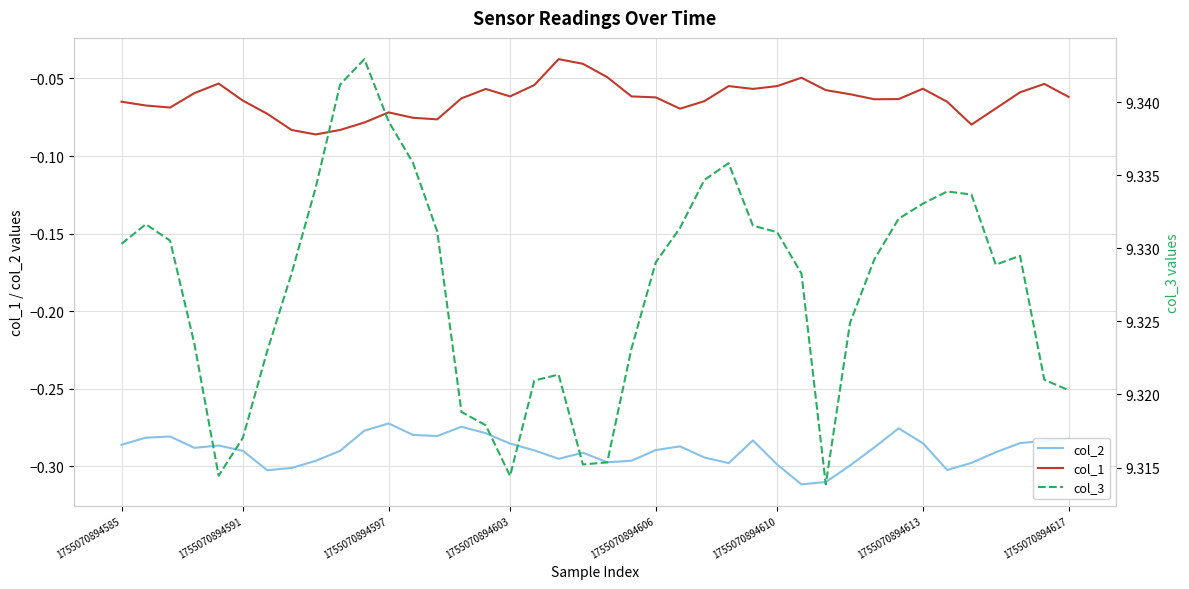

The value of col_3 at 32 is 4.6. True or false?

False